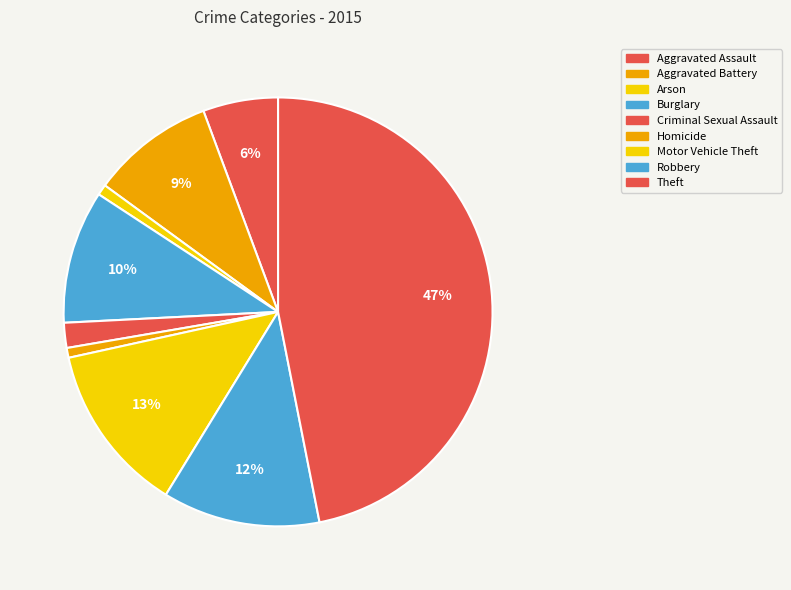

What is the smallest slice in the pie chart?

Homicide